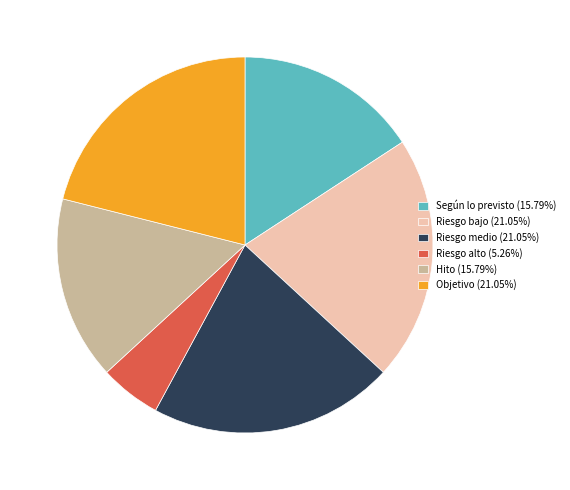

Is Hito the majority of the pie?

No